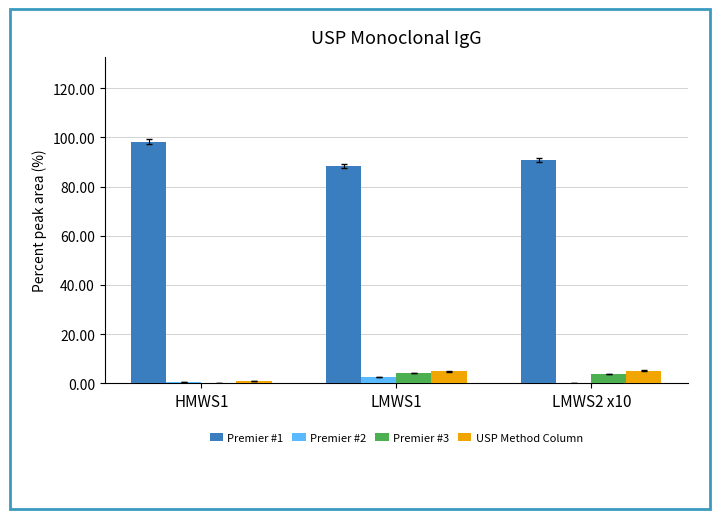

What are all the series names shown in the legend?

Premier #1, Premier #2, Premier #3, USP Method Column